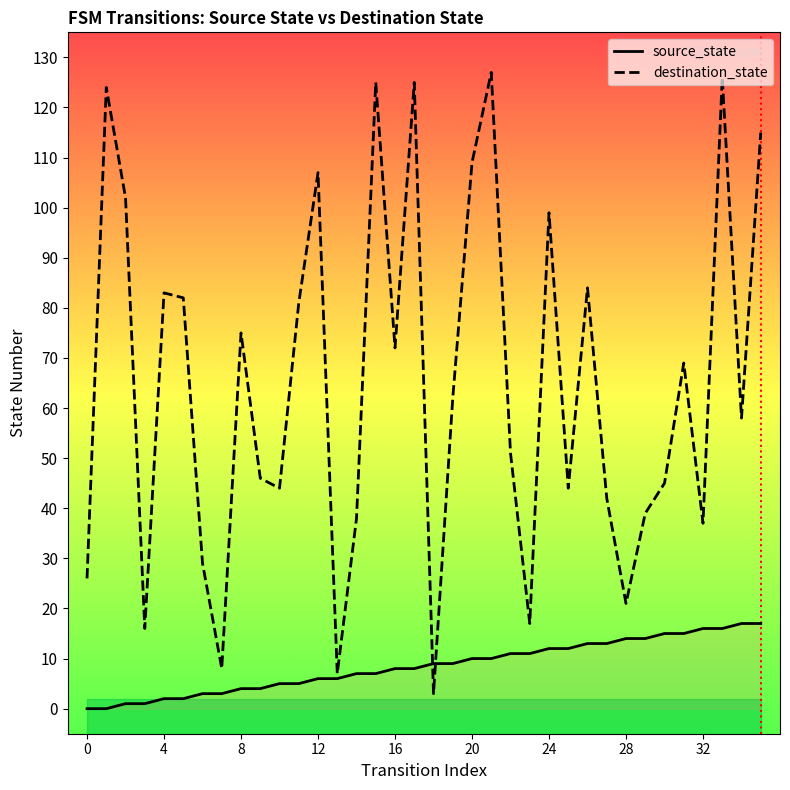

At which label is destination_state closest to 65?

19